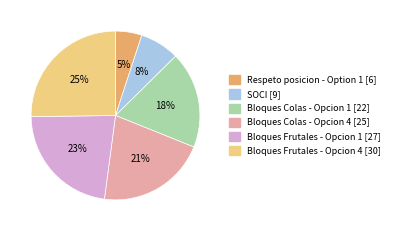

Combined, do Bloques Colas - Opcion 4 and Bloques Frutales - Opcion 1 account for over 50%?

No